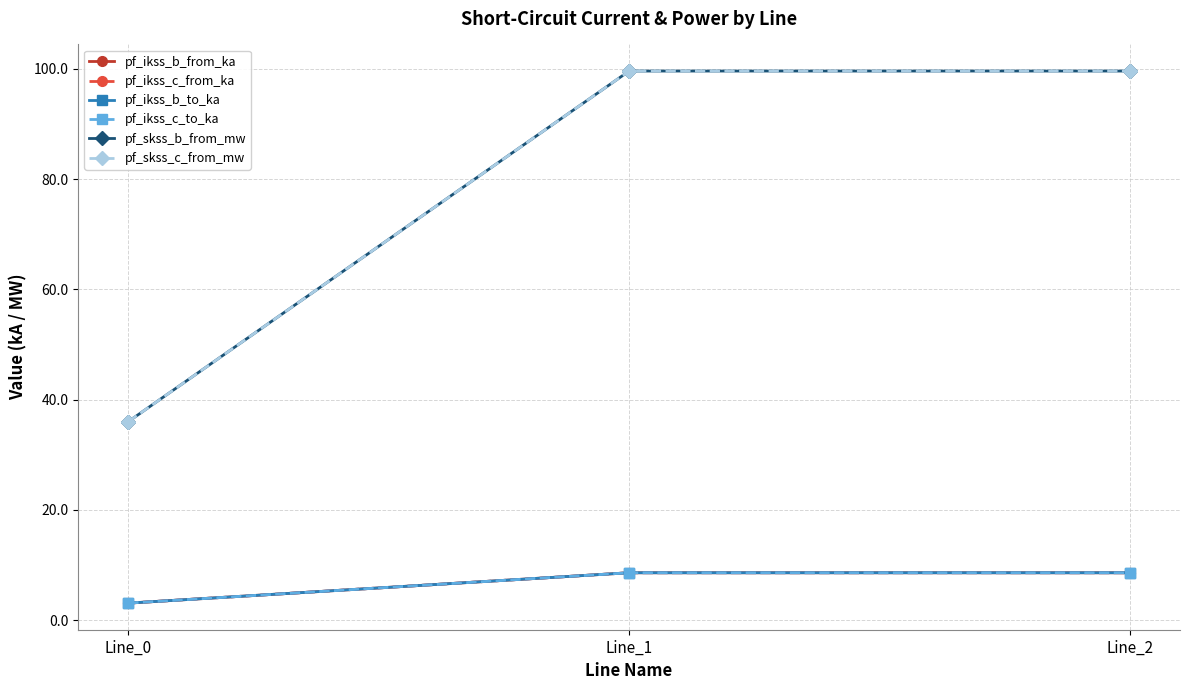

At Line_2, list the series in order from smallest to largest.

pf_ikss_c_from_ka, pf_ikss_c_to_ka, pf_ikss_b_from_ka, pf_ikss_b_to_ka, pf_skss_c_from_mw, pf_skss_b_from_mw